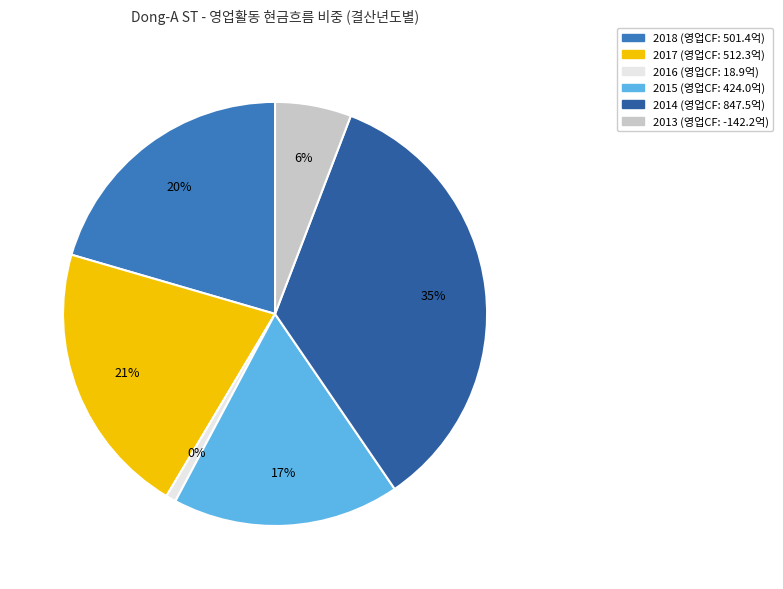

How many segments does this pie chart have?

6